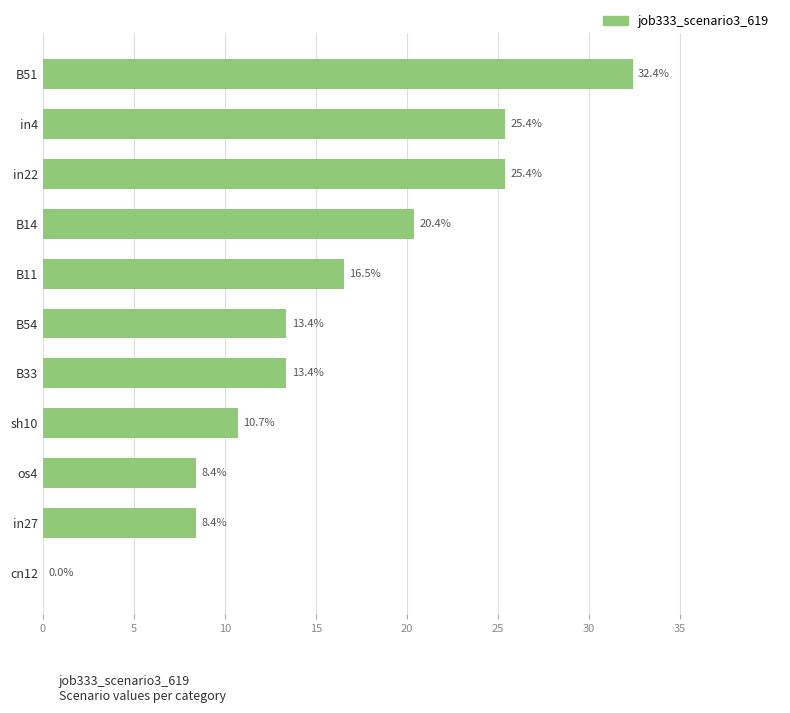

Are the bars horizontal?

Yes